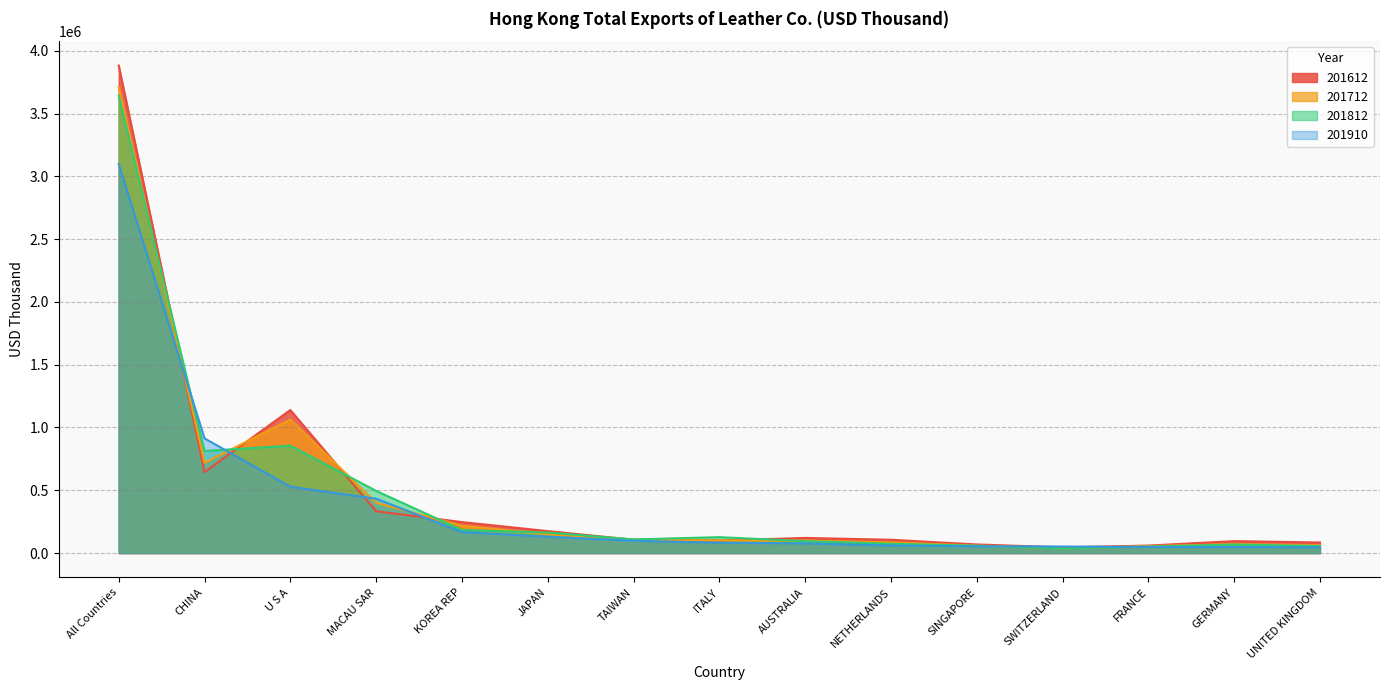

How many values in the 201712 series exceed 100833?

8